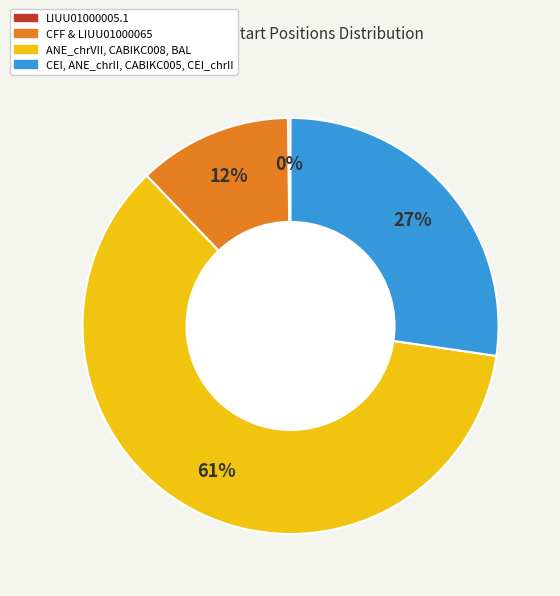

To the nearest percent, what is the average slice percentage?

25%